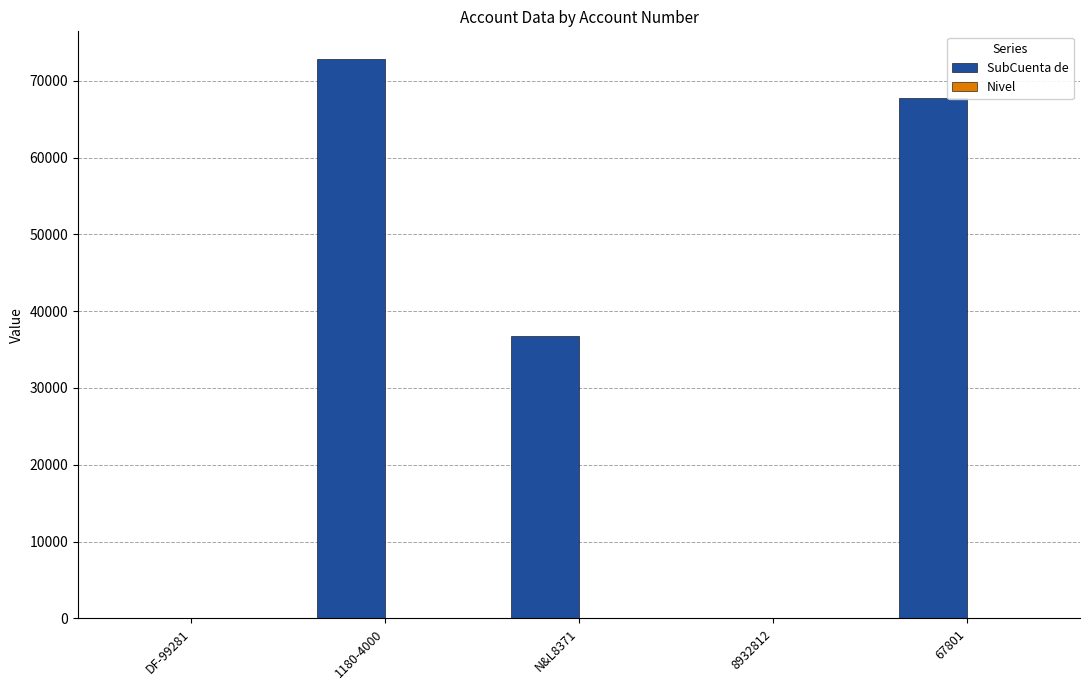

Does the chart contain stacked bars?

No